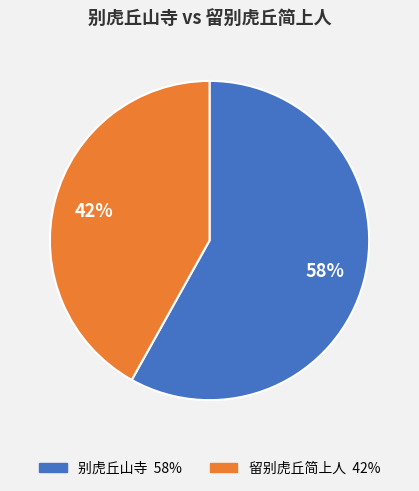

How many slices are in this pie chart?

2